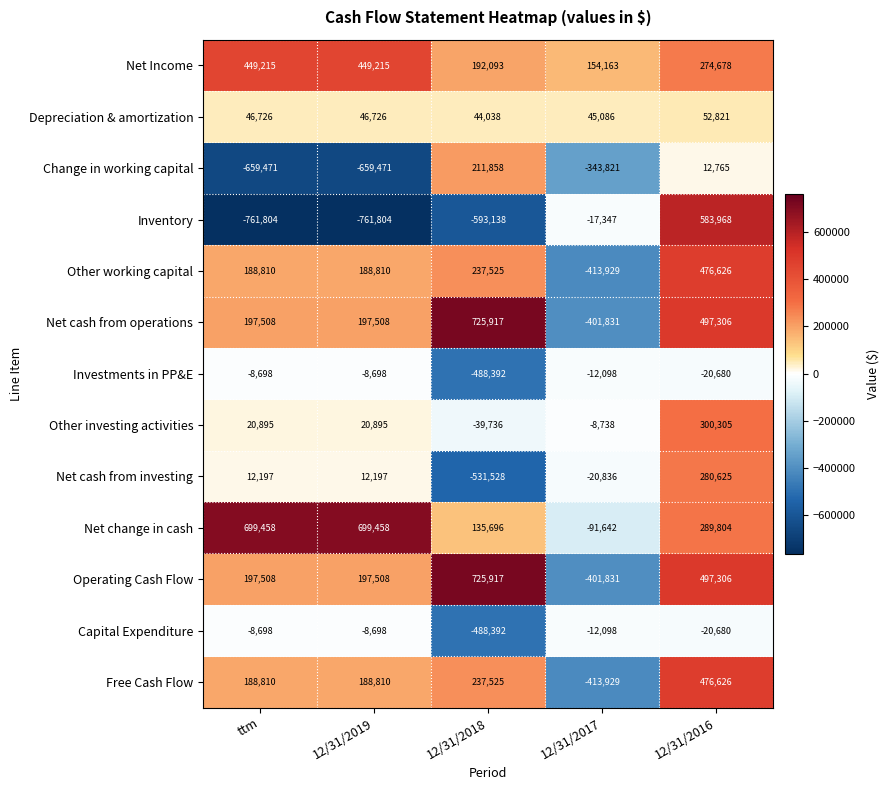

Which series has the largest total across all categories?

Net change in cash